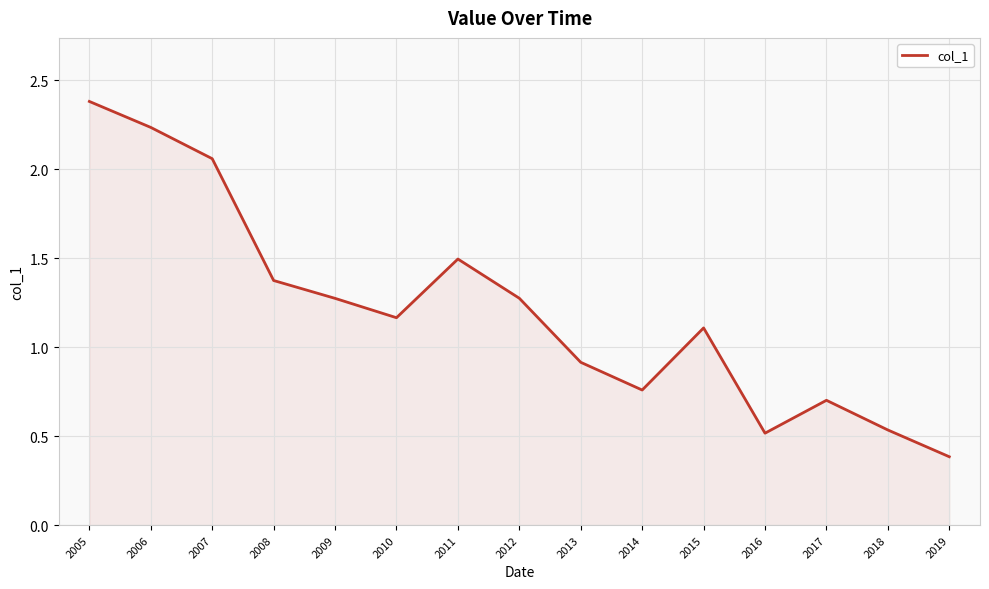

At which label is the value closest to 1?

2013